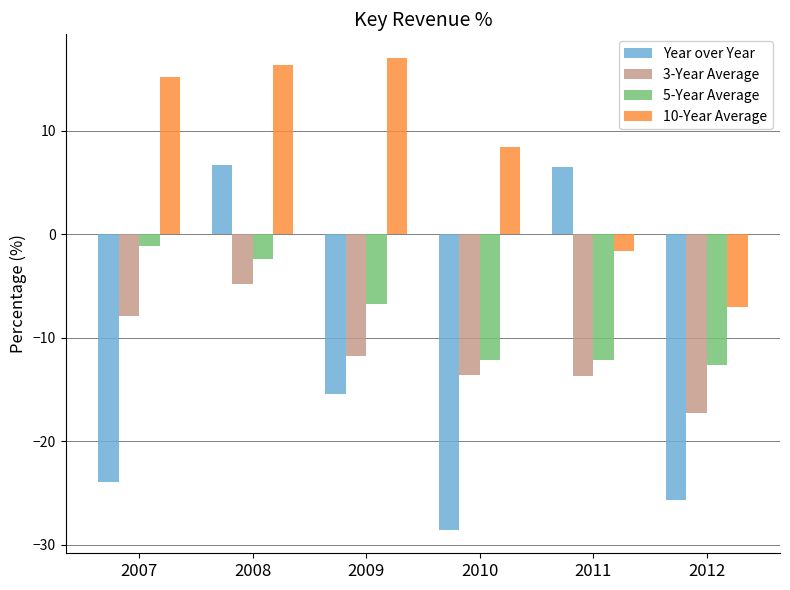

Which series has the widest spread of values?

Year over Year